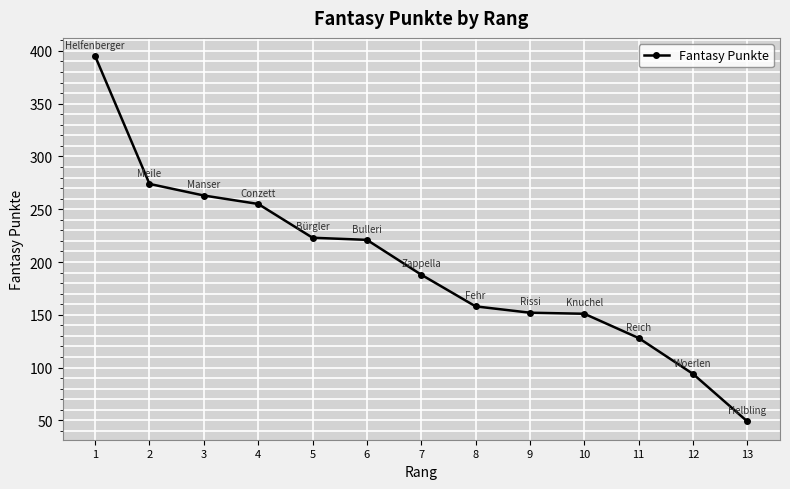

What is the maximum value shown in the chart?

395